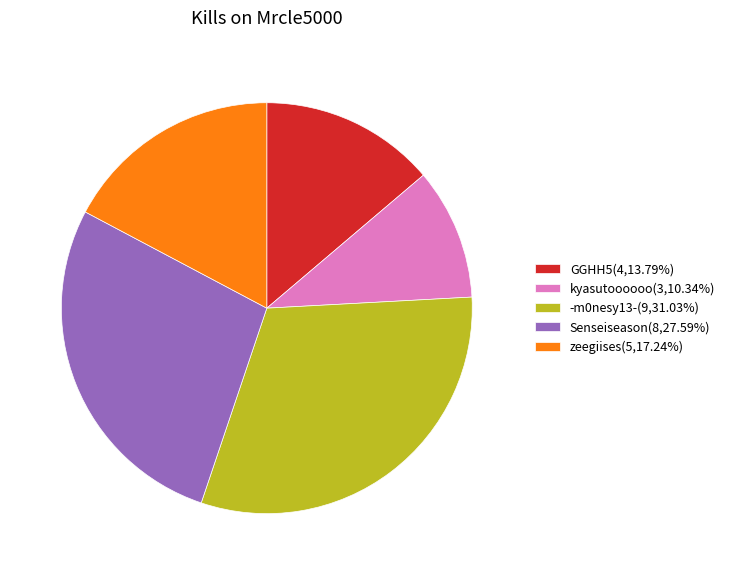

Approximately how many times larger is the value at GGHH5(4,13.79%) compared to kyasutoooooo(3,10.34%)?

1.3